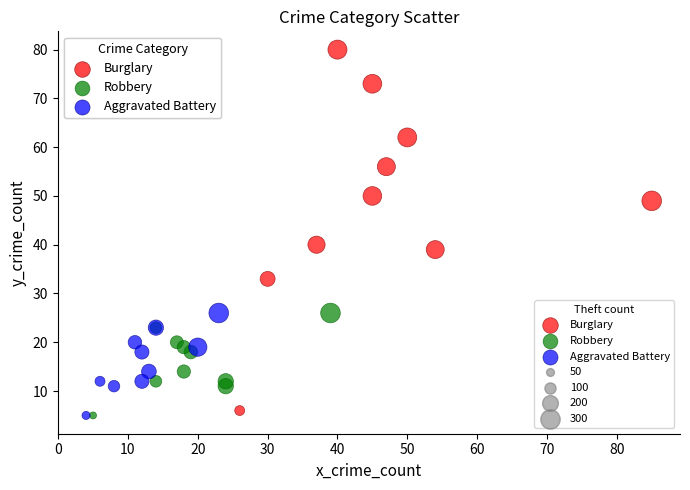

Which series contains the highest Y value?

Burglary